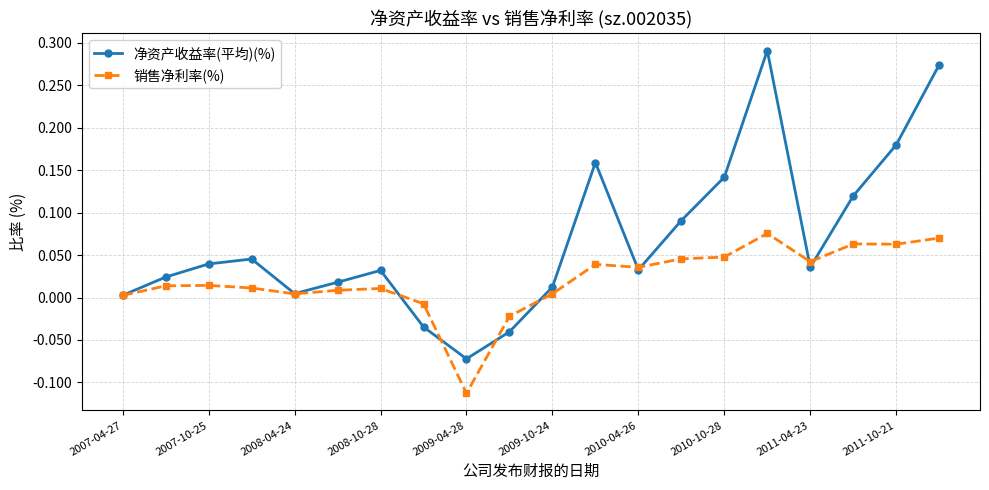

What are all the series names shown in the legend?

净资产收益率(平均)(%), 销售净利率(%)